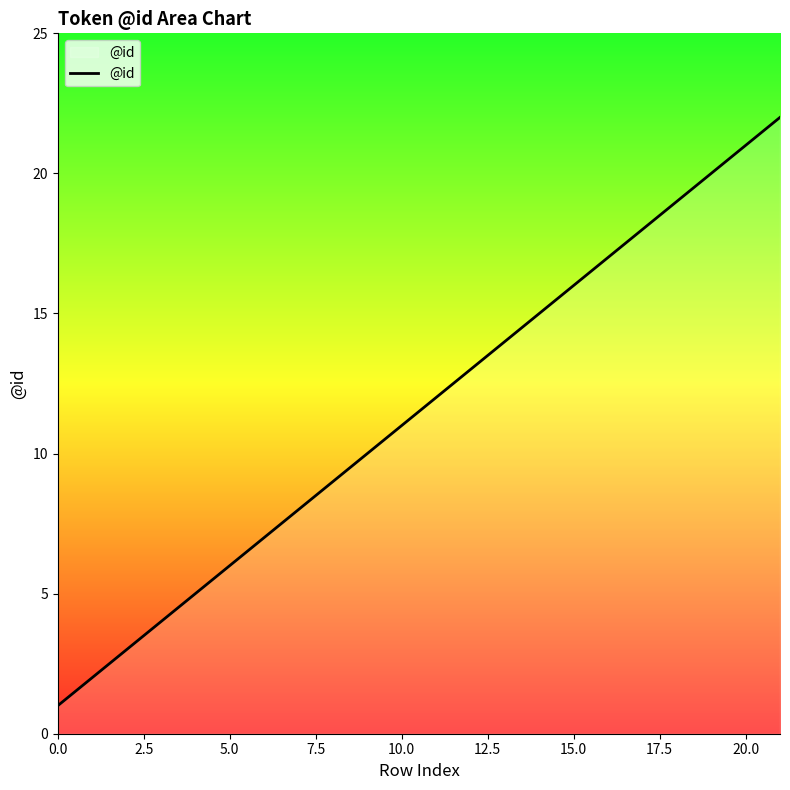

What is the maximum value shown in the chart?

22